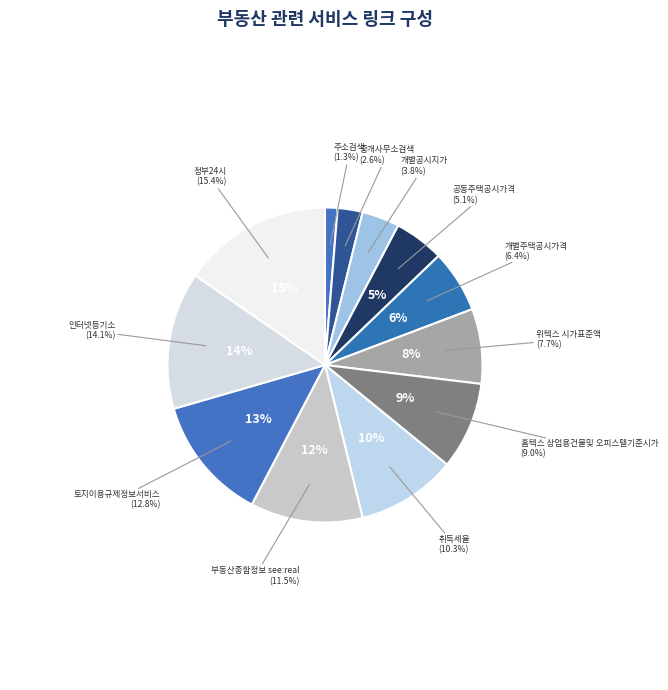

Rank the categories by value from highest to lowest.

정부24시, 인터넷등기소, 토지이용규제정보서비스, 부동산종합정보 see:real, 취득세율, 홈텍스 상업용건물및 오피스텔기준시가, 위텍스 시가표준액, 개별주택공시가격, 공동주택공시가격, 개별공시지가, 중개사무소검색, 주소검색